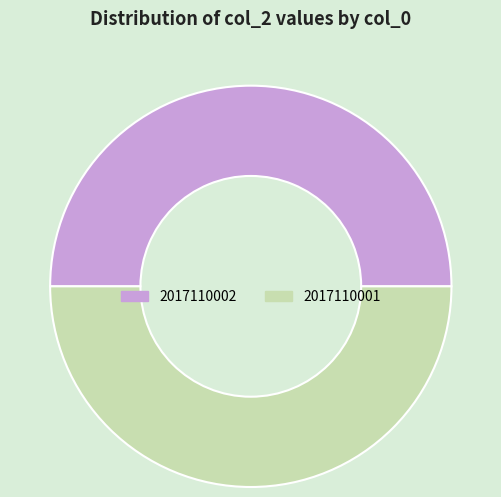

Approximately how many times larger is the value at 2017110002 compared to 2017110001?

1.0